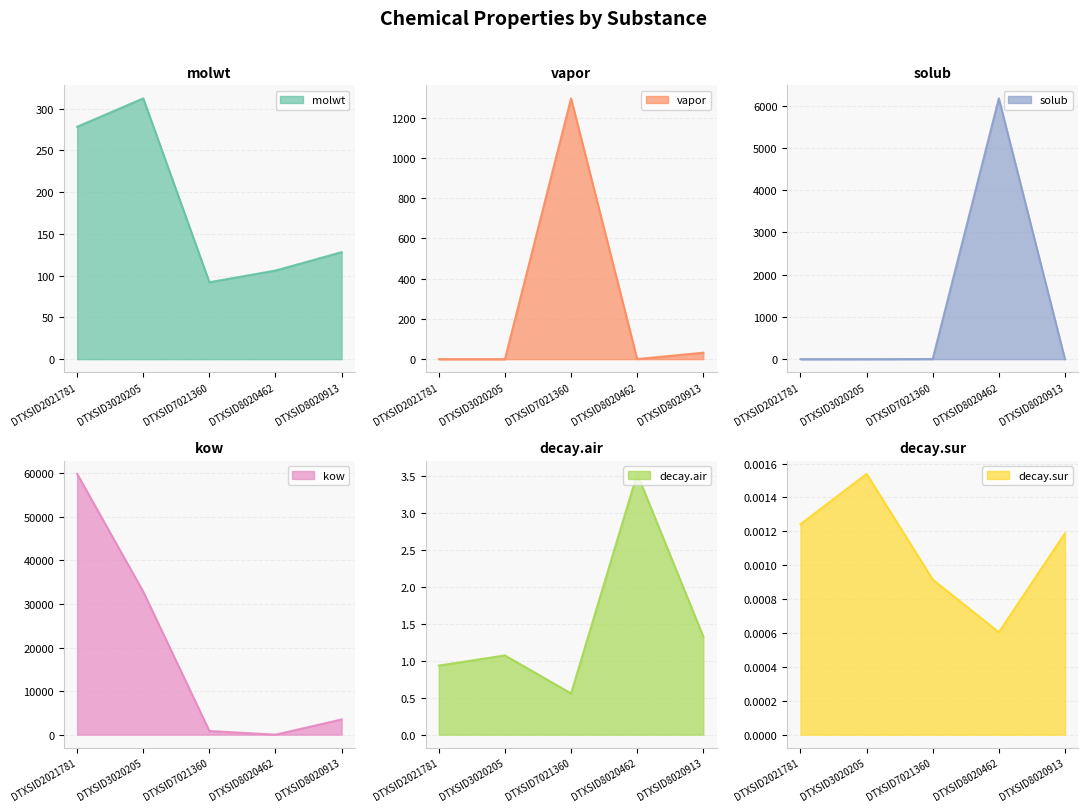

How many distinct data groups are displayed?

6